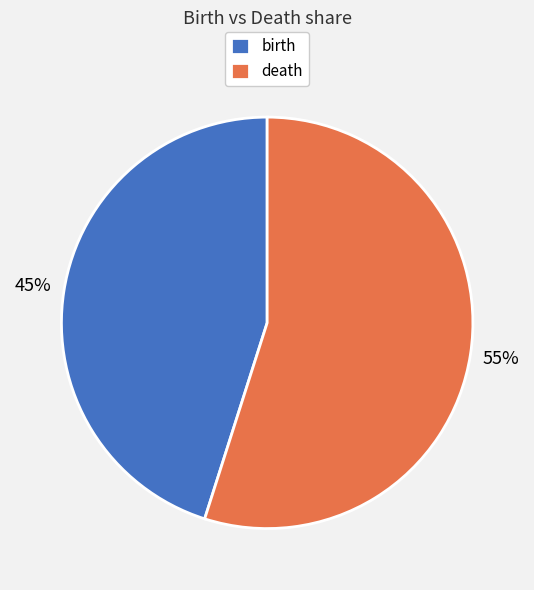

Between birth and death, which is larger?

death